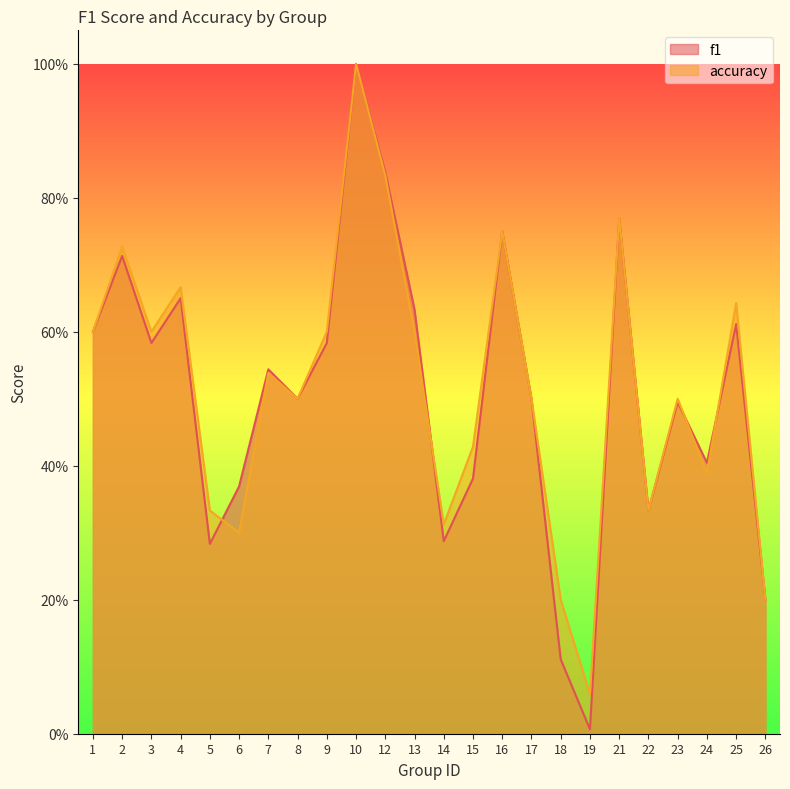

Where is the first local maximum for accuracy?

2